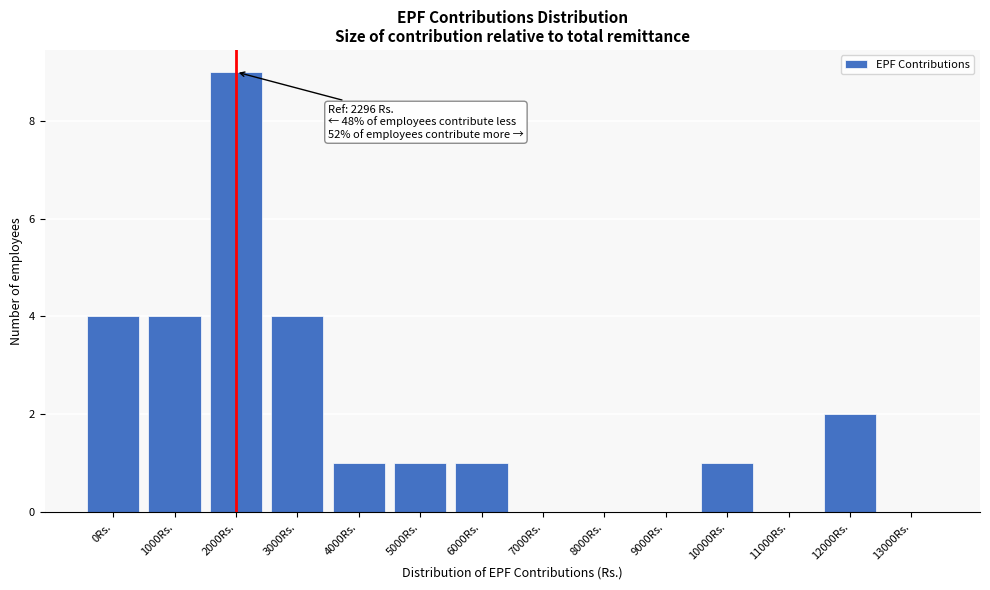

Reading left to right, transcribe all the data shown in this chart.

0Rs.=4	1000Rs.=4	2000Rs.=9	3000Rs.=4	4000Rs.=1	5000Rs.=1	6000Rs.=1	7000Rs.=0	8000Rs.=0	9000Rs.=0	10000Rs.=1	11000Rs.=0	12000Rs.=2	13000Rs.=0